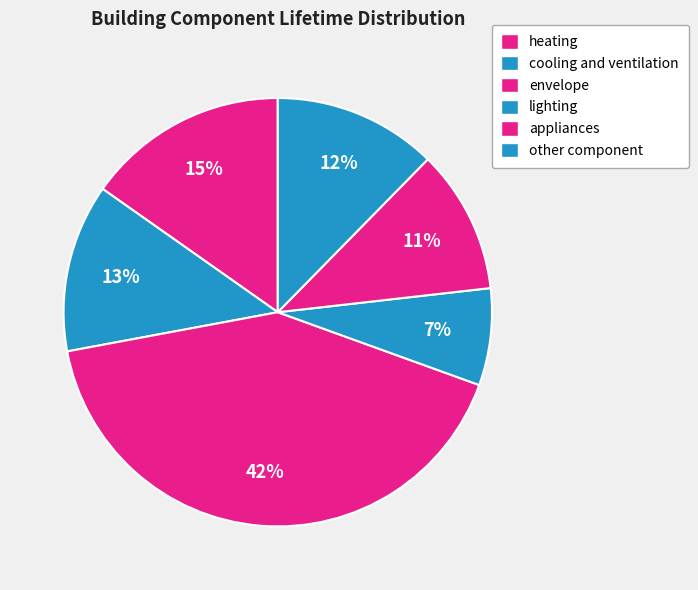

Combined, do heating and other component account for over 50%?

No